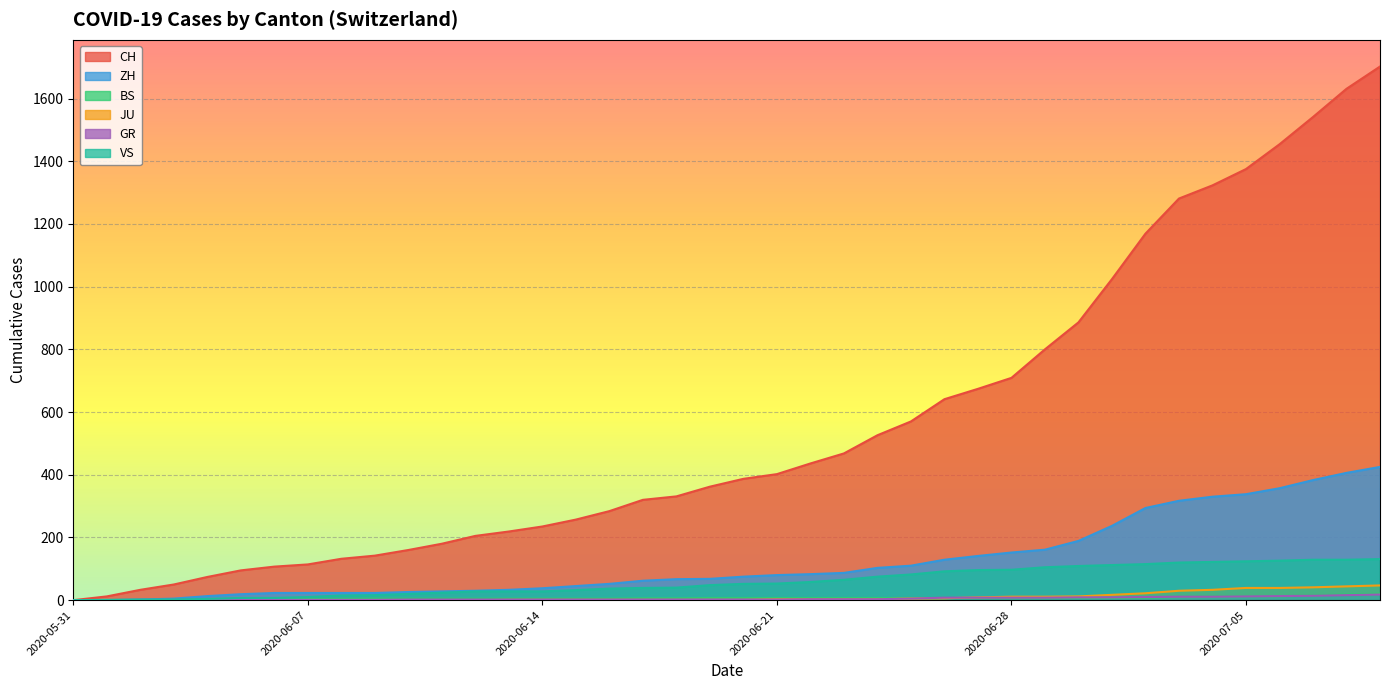

What position from the right is 2020-06-07?

33